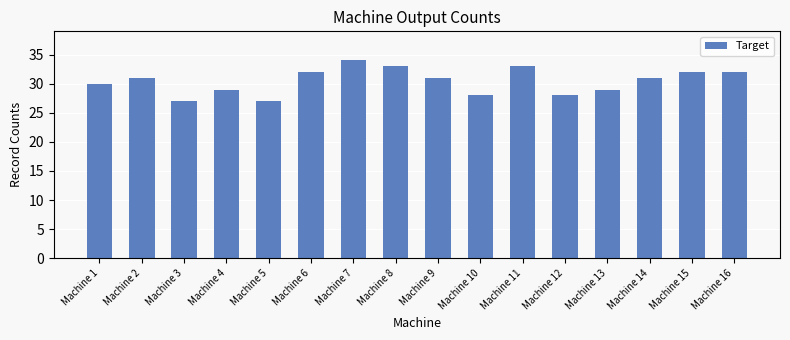

Between Machine 12 and Machine 6, which is larger?

Machine 6